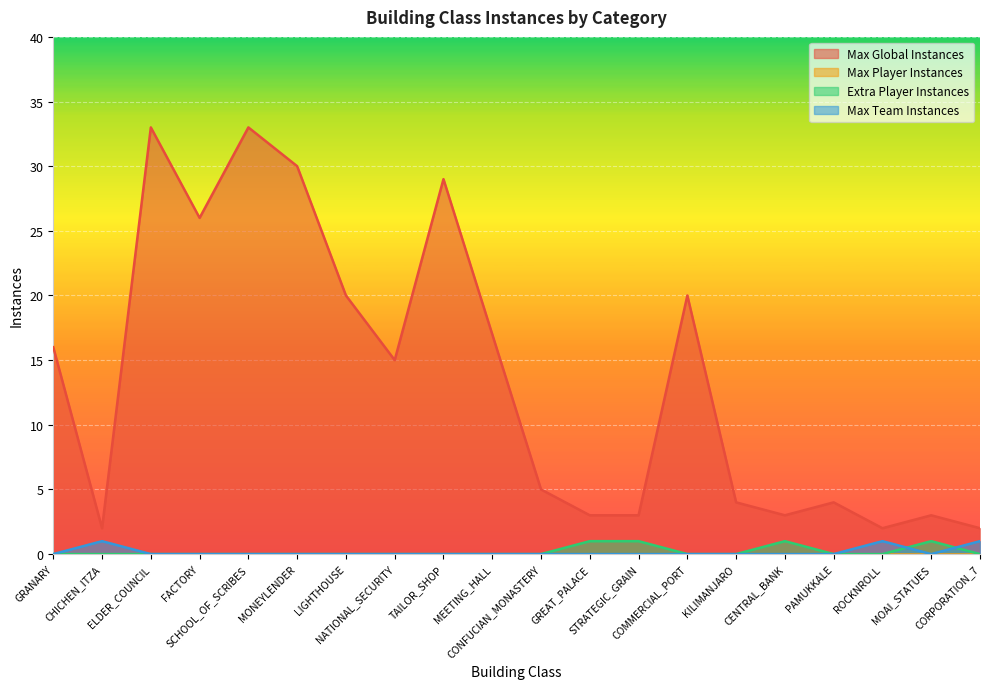

Is it true that Max Global Instances equals 3 at MOAI_STATUES?

True